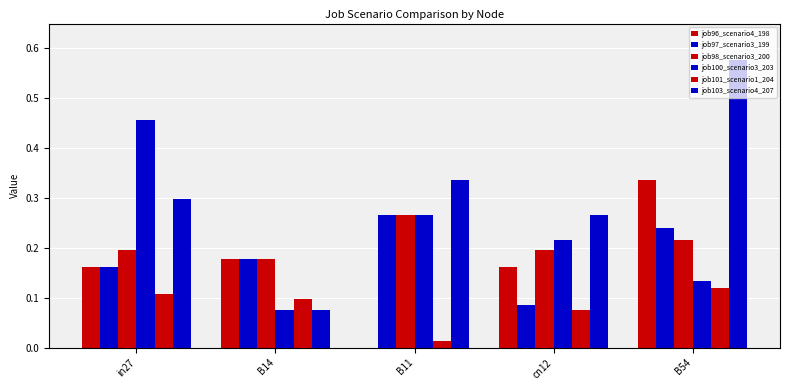

Count the number of data series in this chart.

6